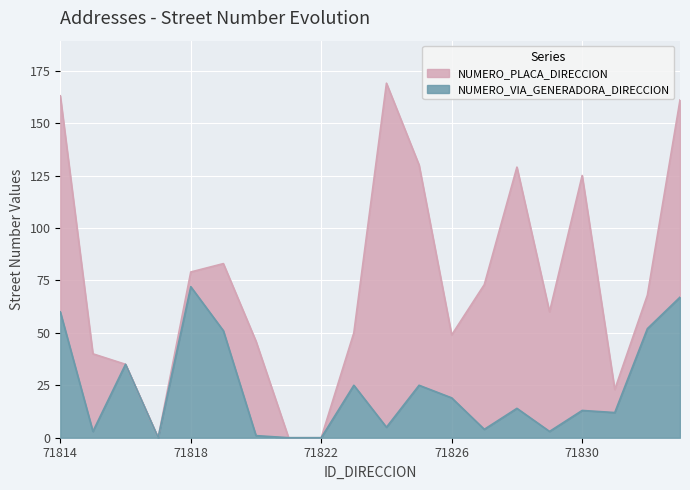

At which label does NUMERO_VIA_GENERADORA_DIRECCION first exceed 19?

71814